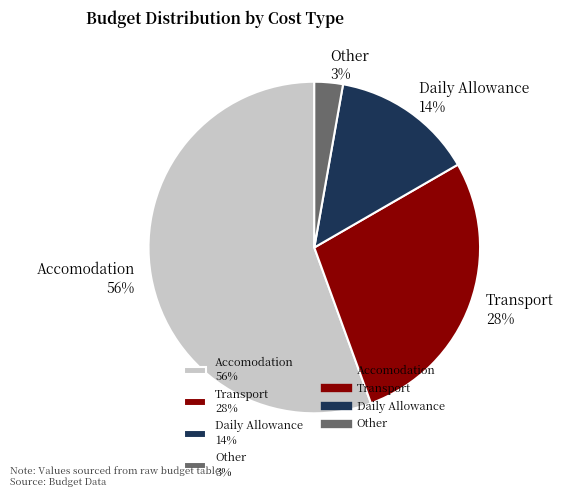

Do Transport 28% and Daily Allowance 14% together represent more than half of the pie?

No